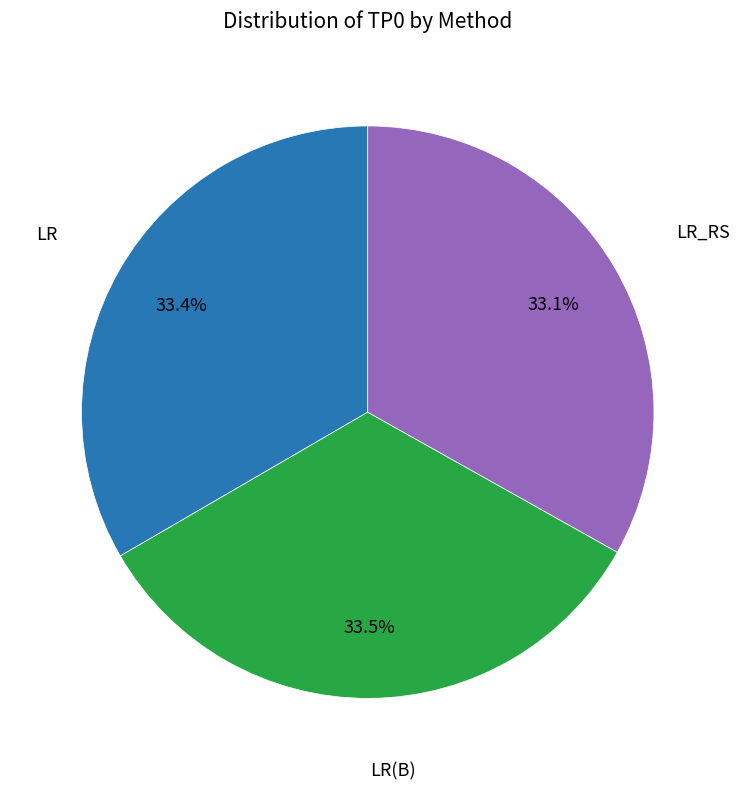

What percentage is NOT represented by LR(B)?

66.5%